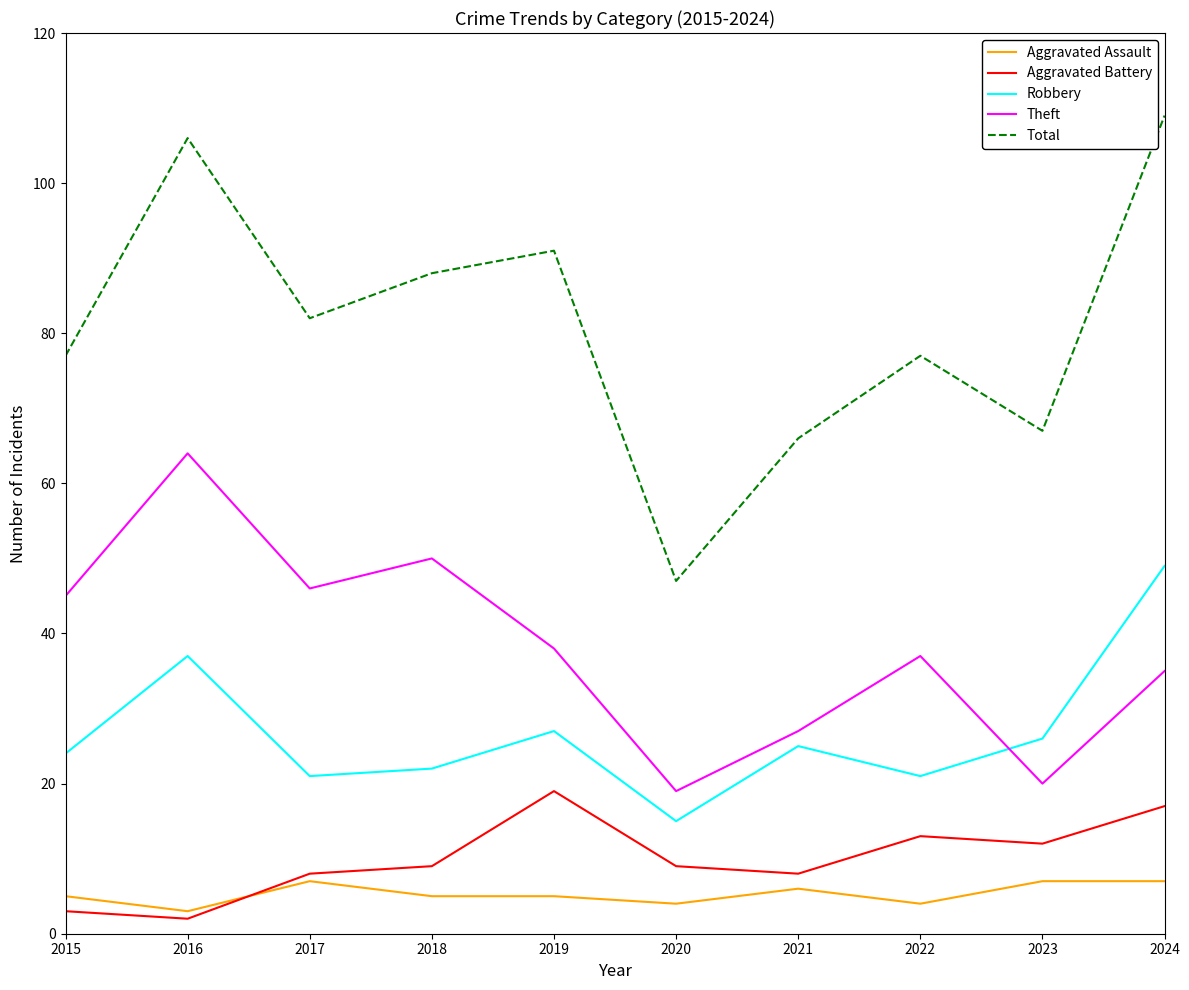

What is the difference between the Aggravated Assault values at 2024 and 2016?

4